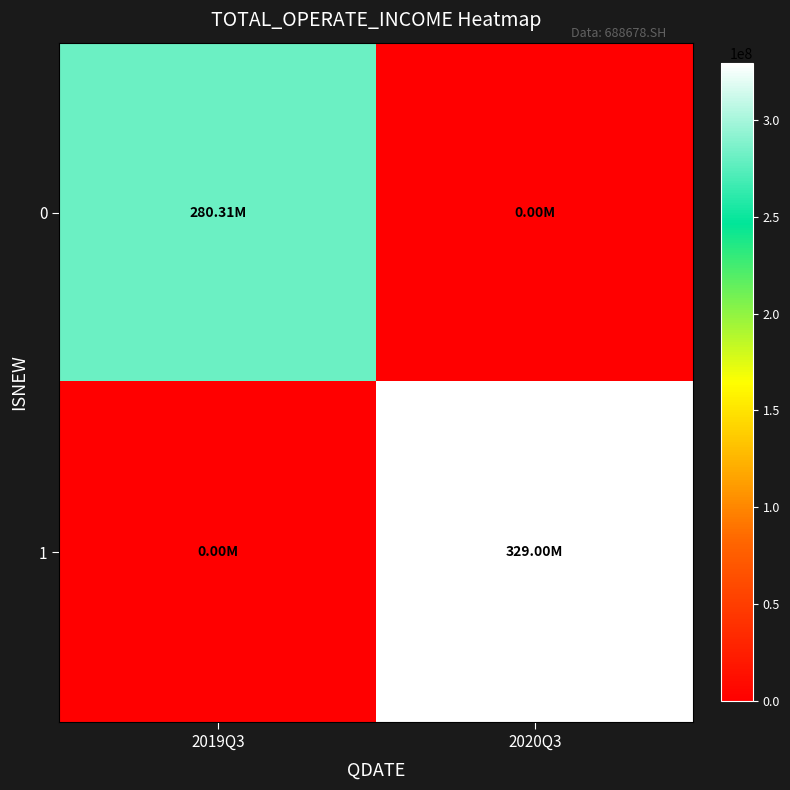

List the series in order of their peak value, highest first.

1, 0